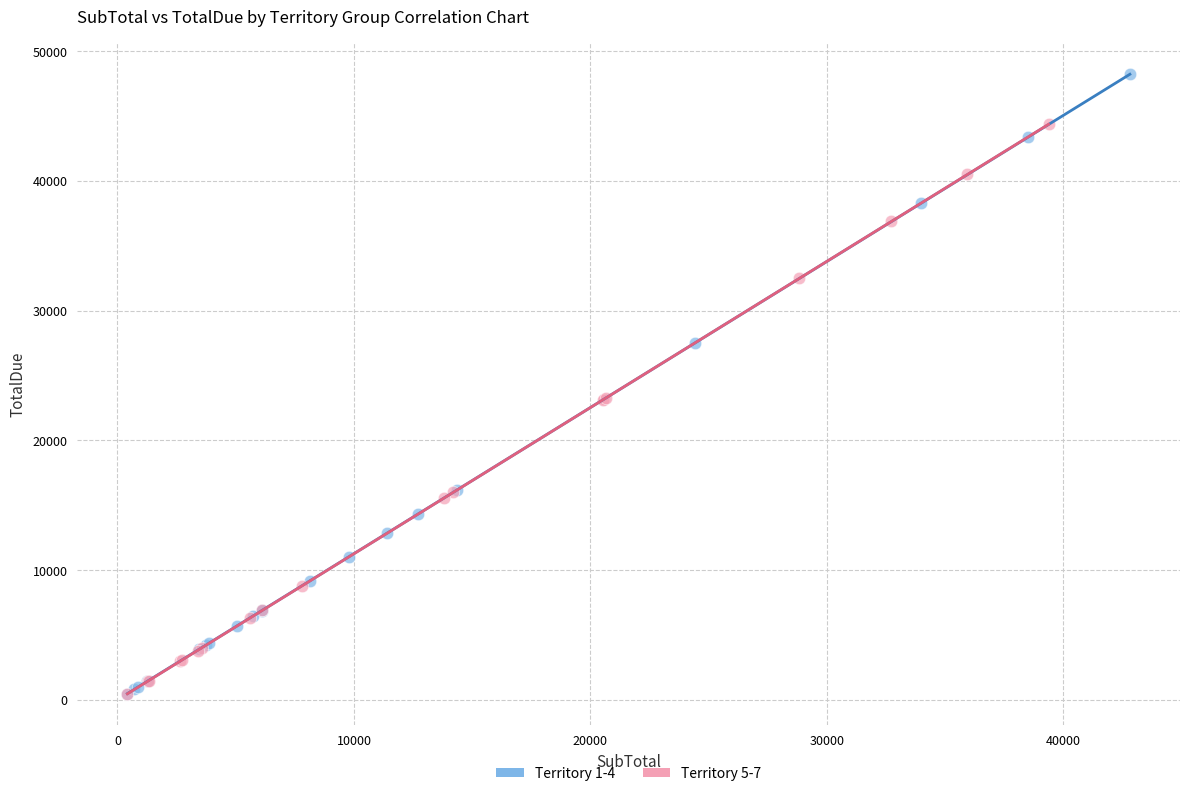

Which series has the widest spread of Y values?

Territory 1-4